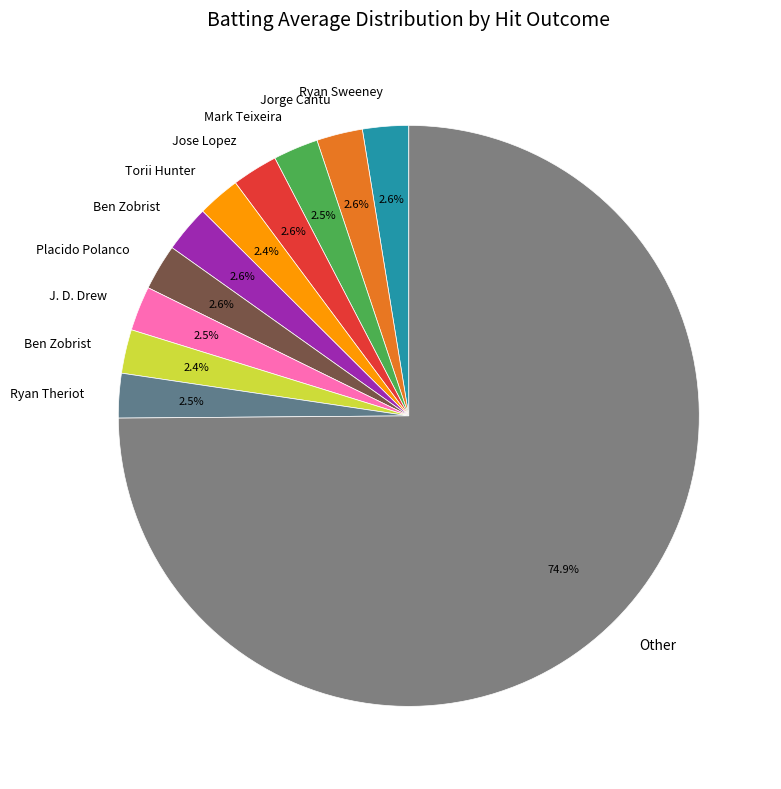

Is there a majority slice in this chart?

Yes